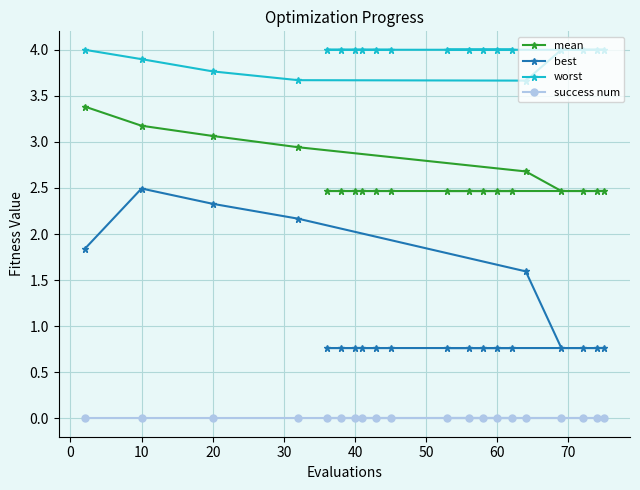

What is the sum of all mean values?

52.2